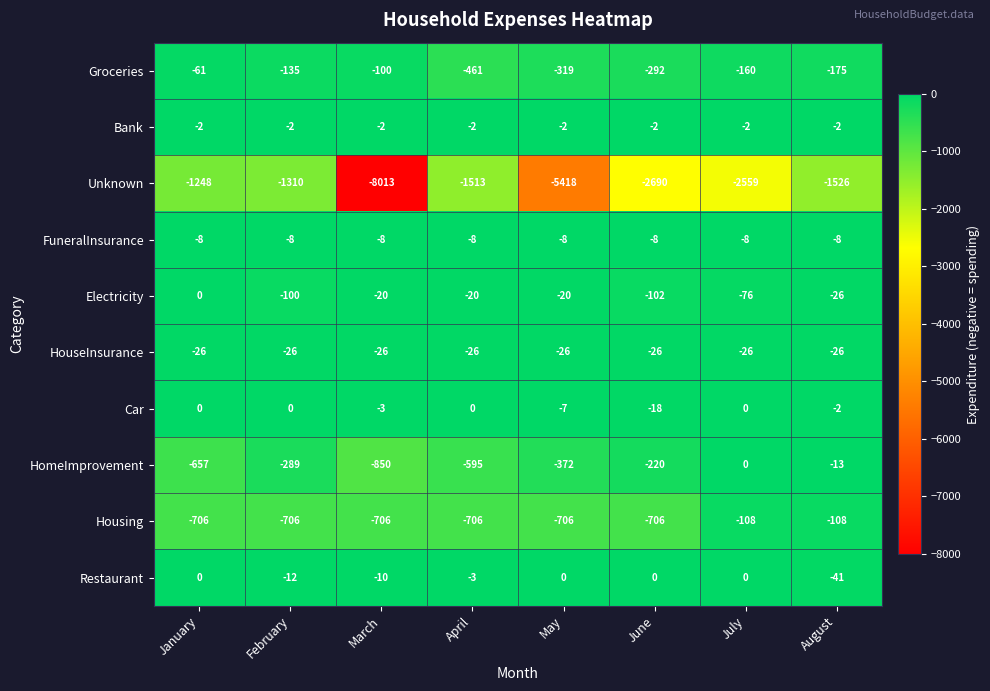

At which category is the sum across all series the highest?

August